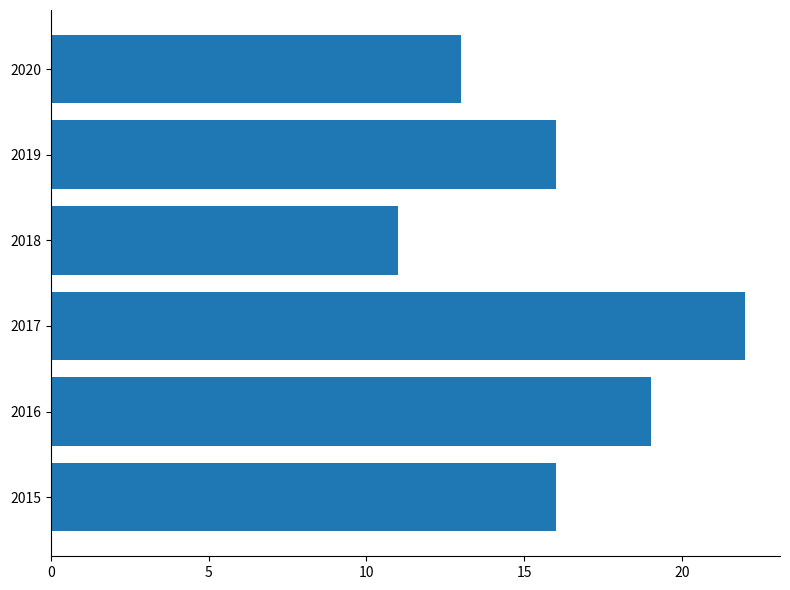

The value at 2018 is 11. True or false?

True